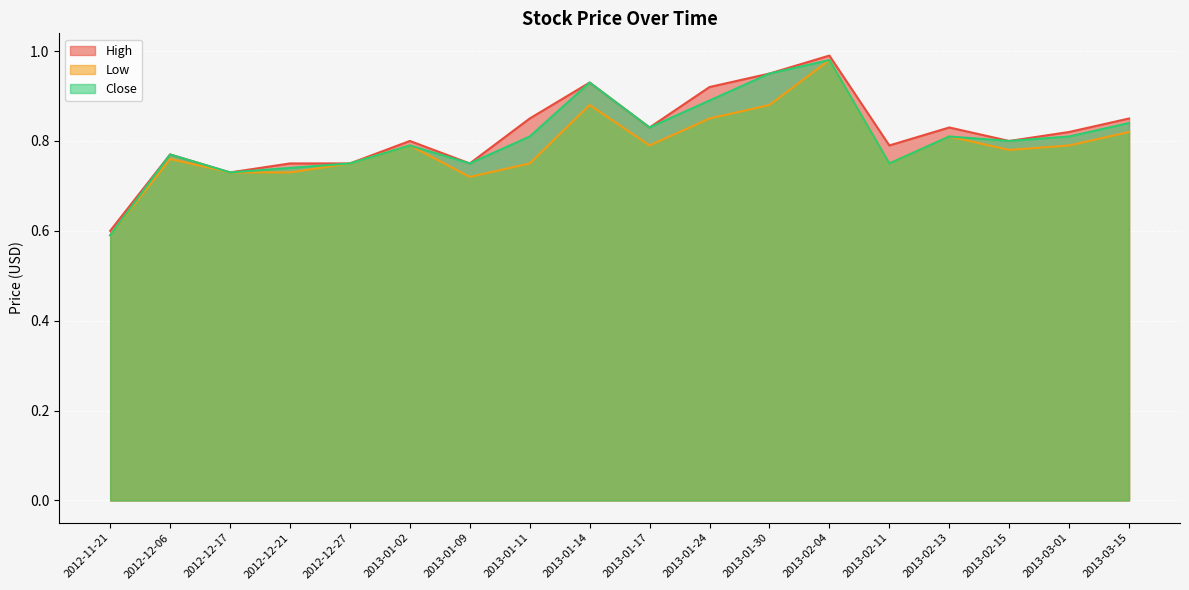

Rank the series by their maximum value, from lowest to highest.

Low, Close, High